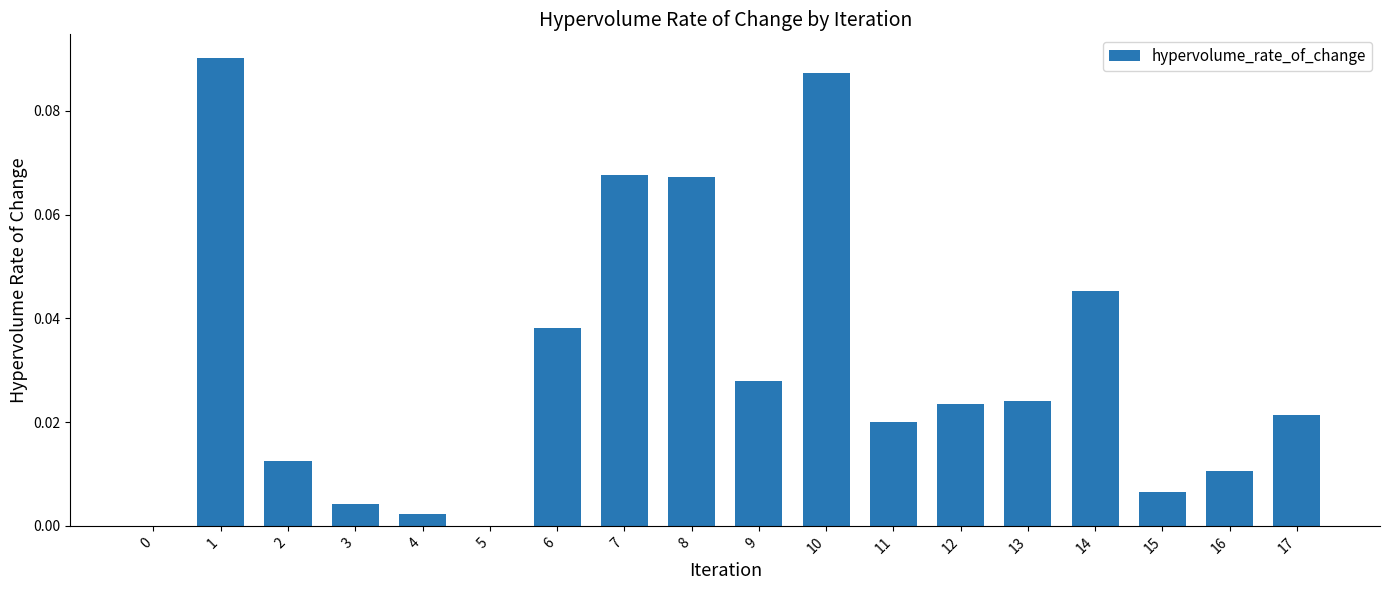

The value at 13 is 0.0. True or false?

True